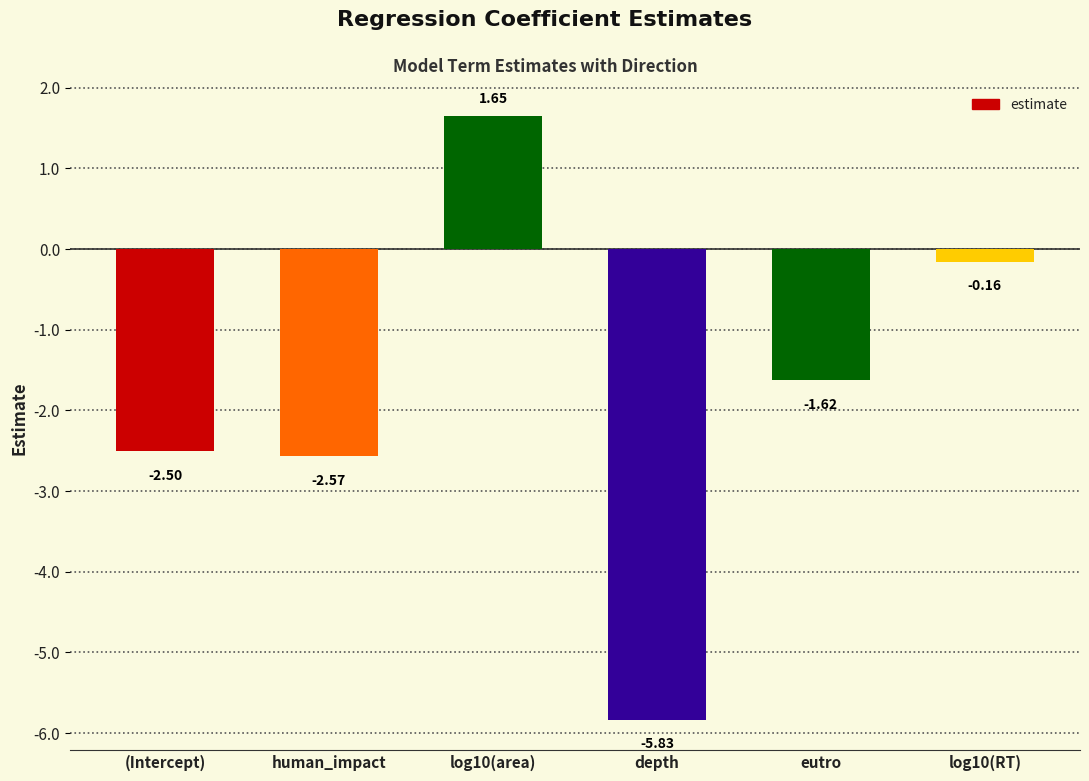

What is the sum of all values?

-11.0